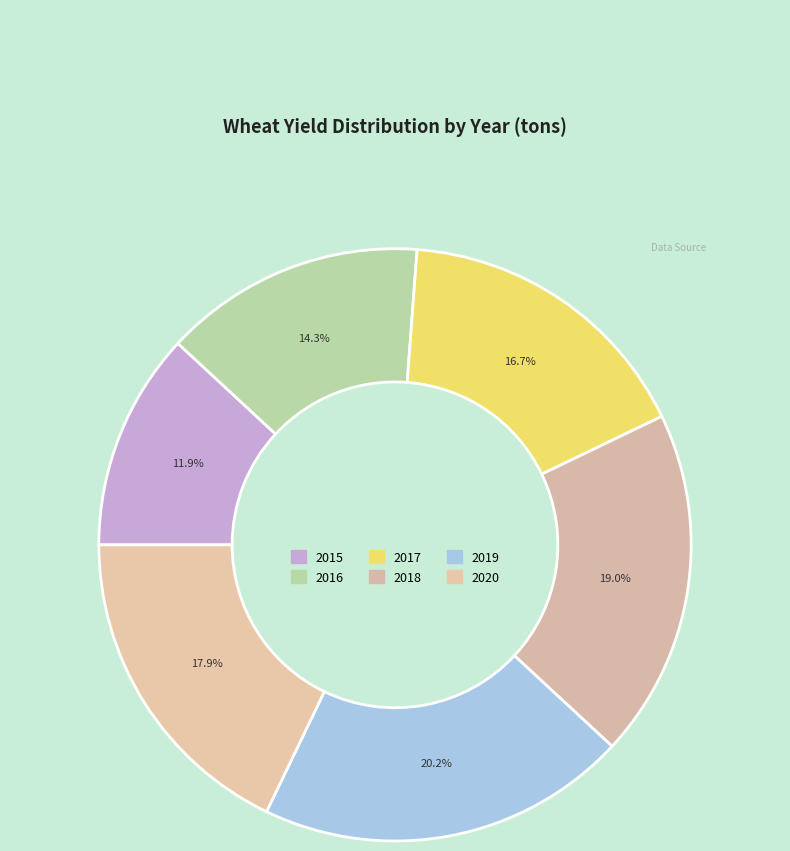

How many slices are in this pie chart?

6